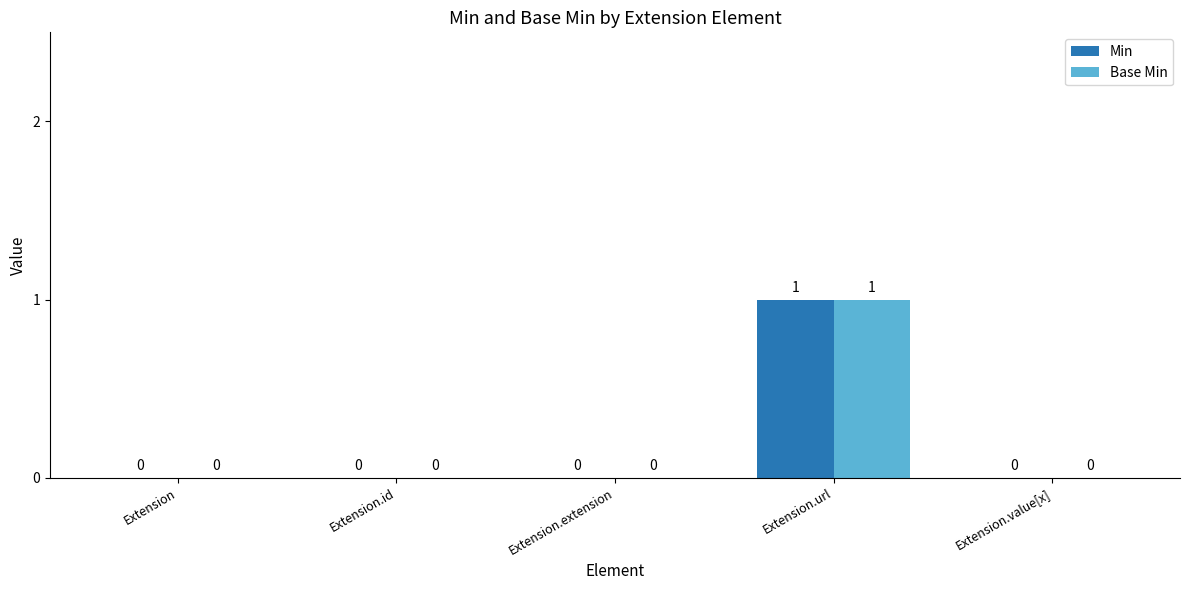

What is the greatest value displayed?

1